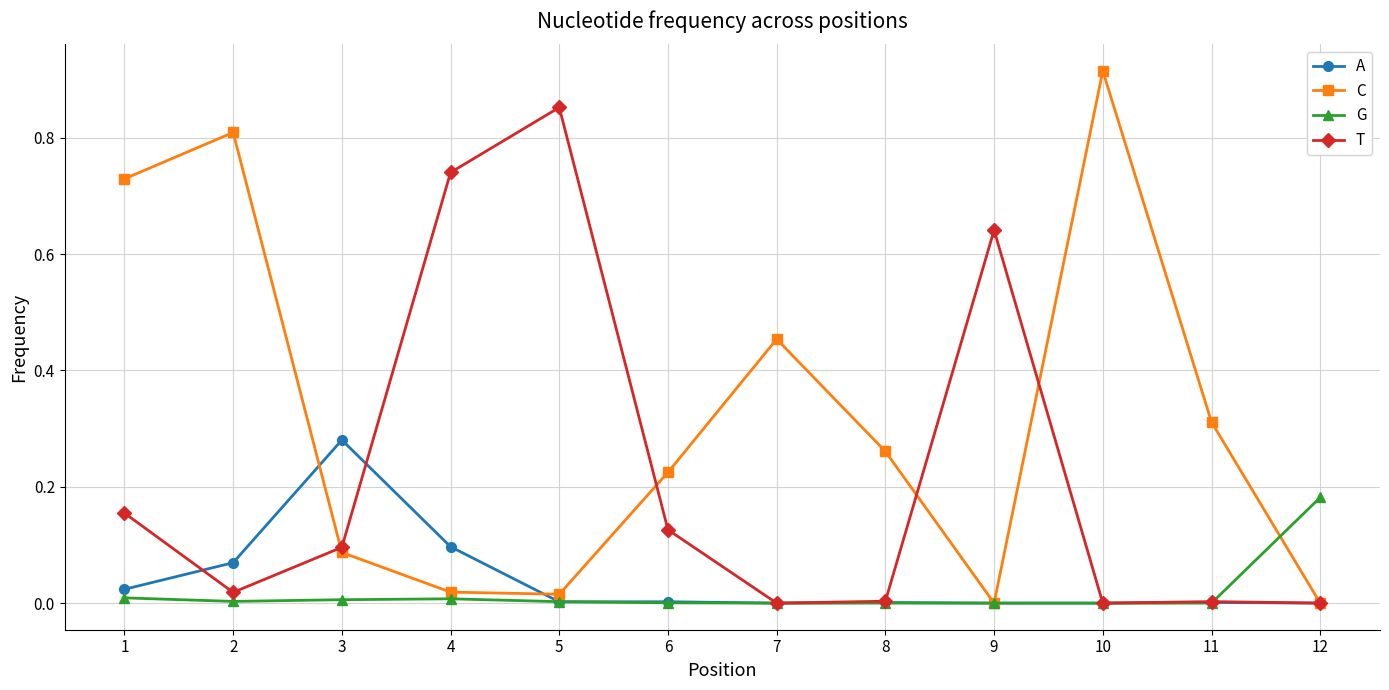

The C series shows 0.0 at 12. True or false?

True